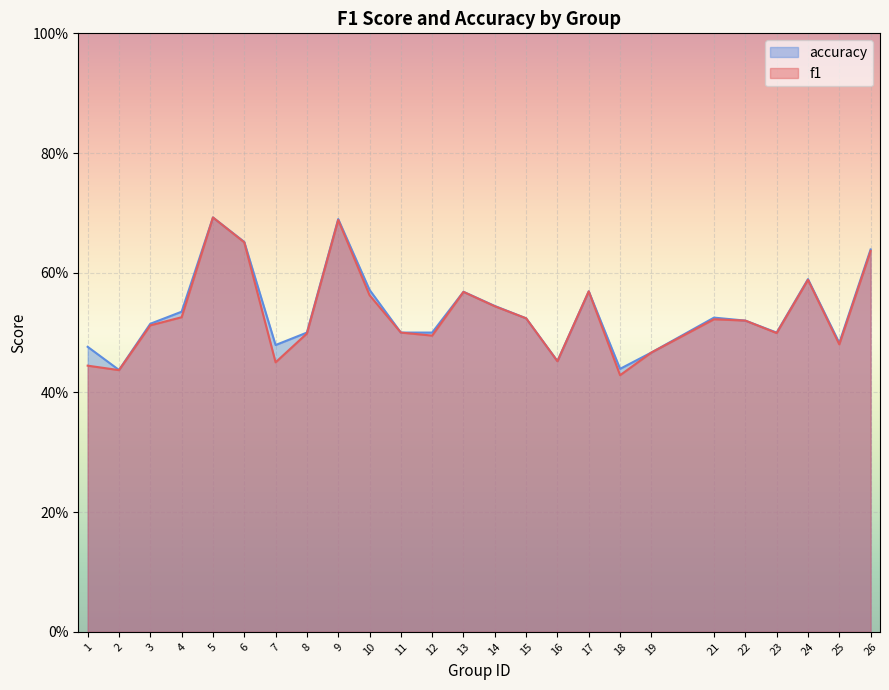

The value of accuracy at 3 is 0.1. True or false?

False